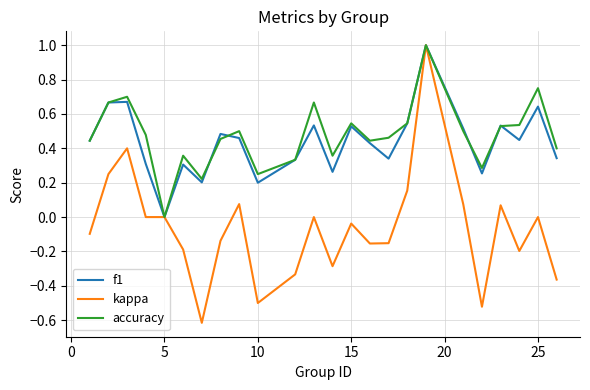

What is the minimum value shown in the chart?

-0.6